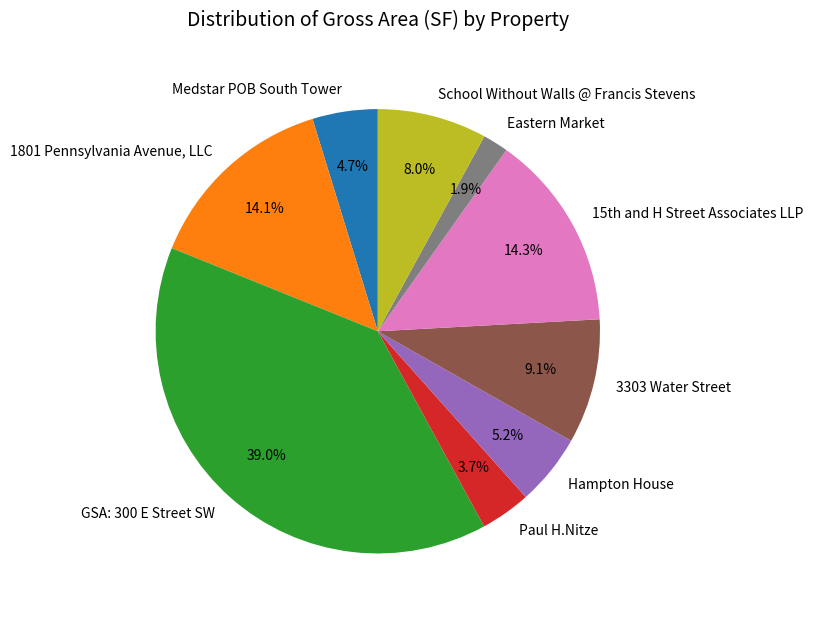

How many slices are in this pie chart?

9